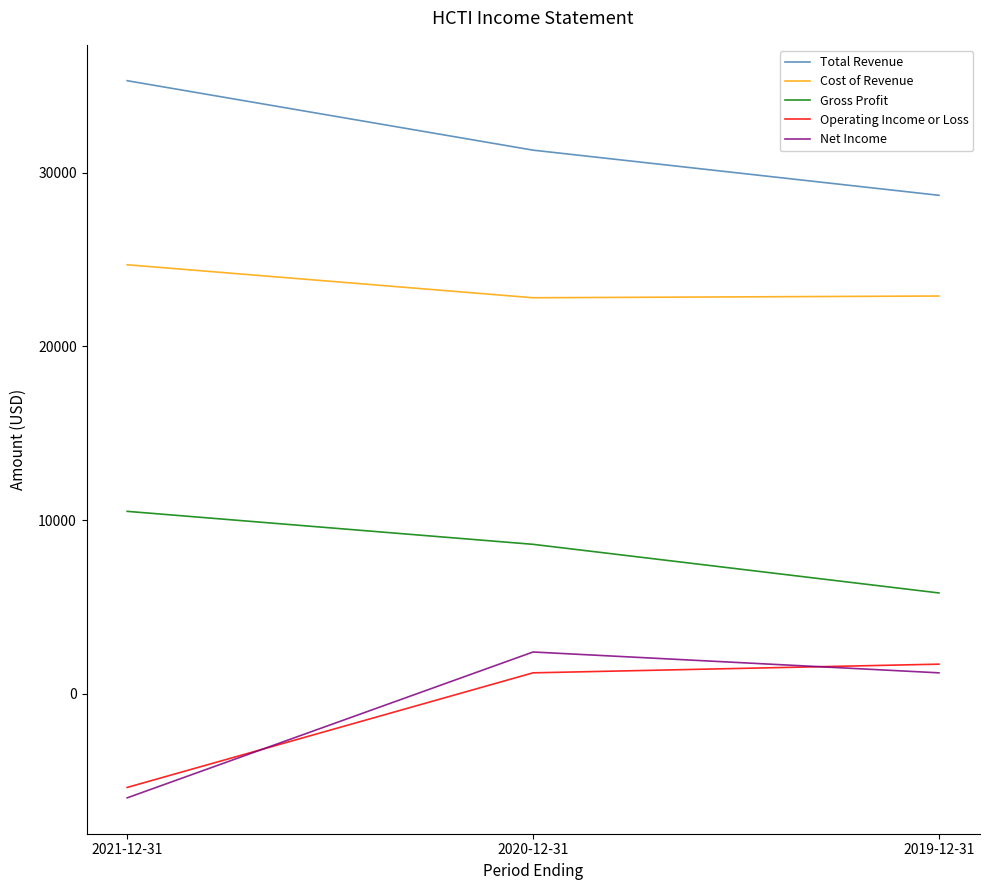

List the labels in order of Total Revenue value, largest first.

2021-12-31, 2020-12-31, 2019-12-31